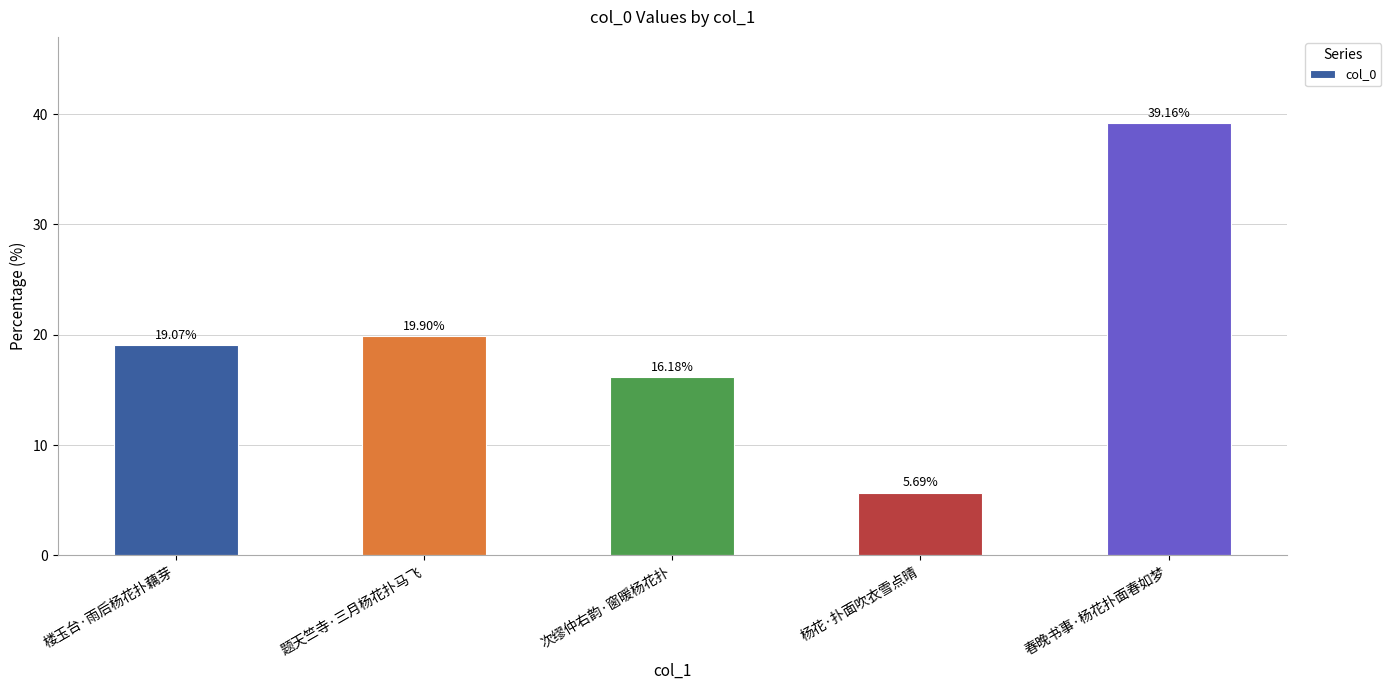

What is the difference between the second highest and minimum values?

14.2